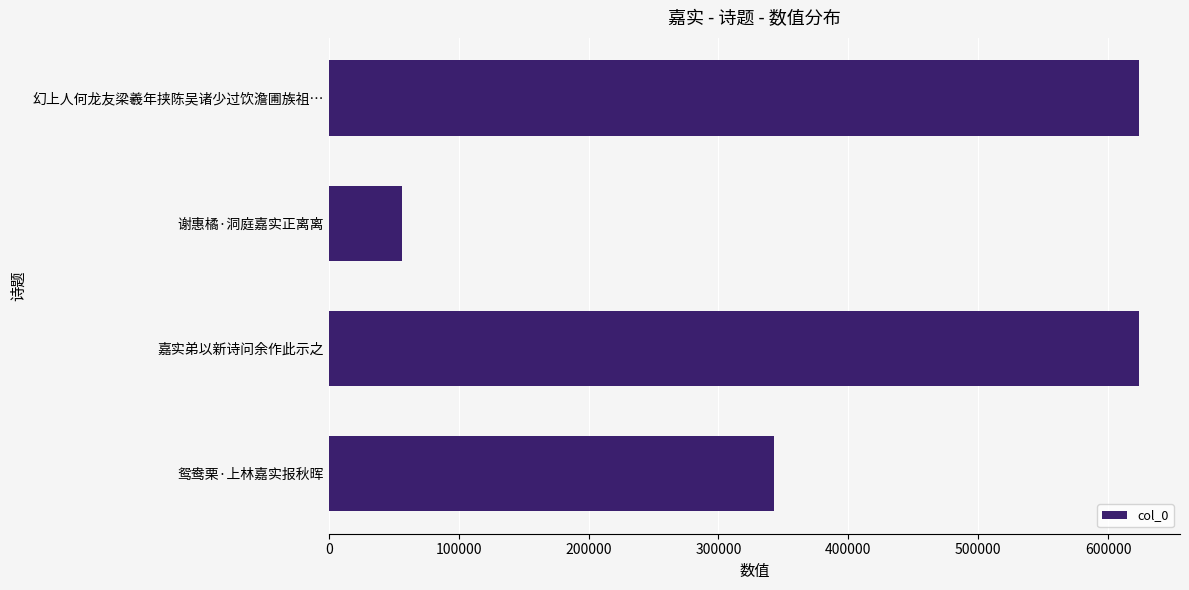

What is the change in value from 鸳鸯栗·上林嘉实报秋晖 to 谢惠橘·洞庭嘉实正离离?

-286073